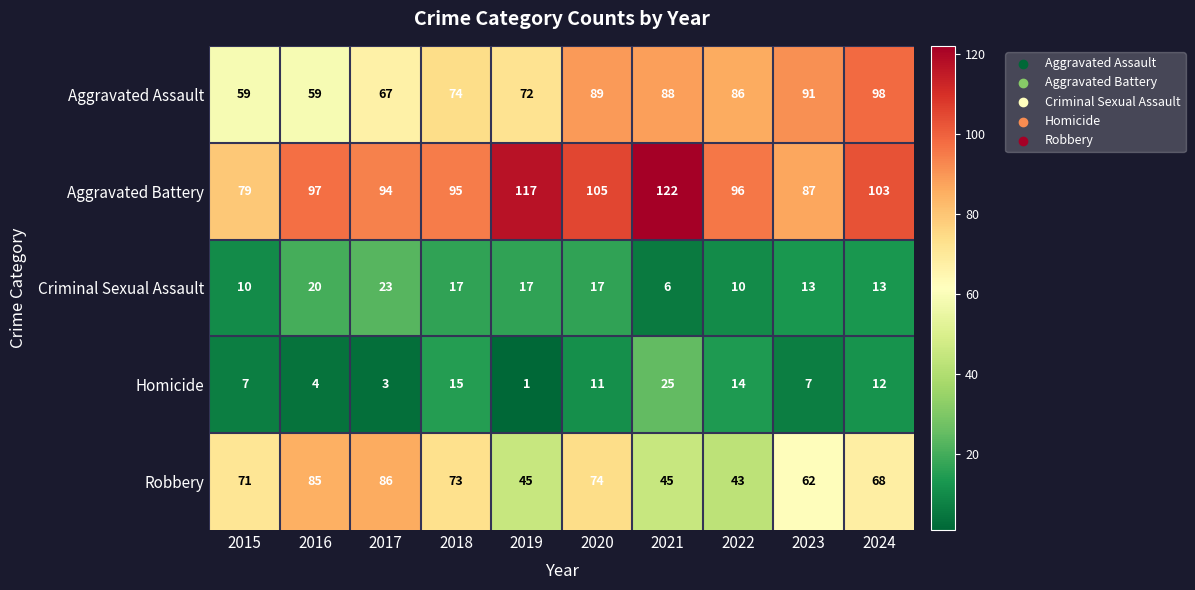

What is the total value across all series at 2024?

294